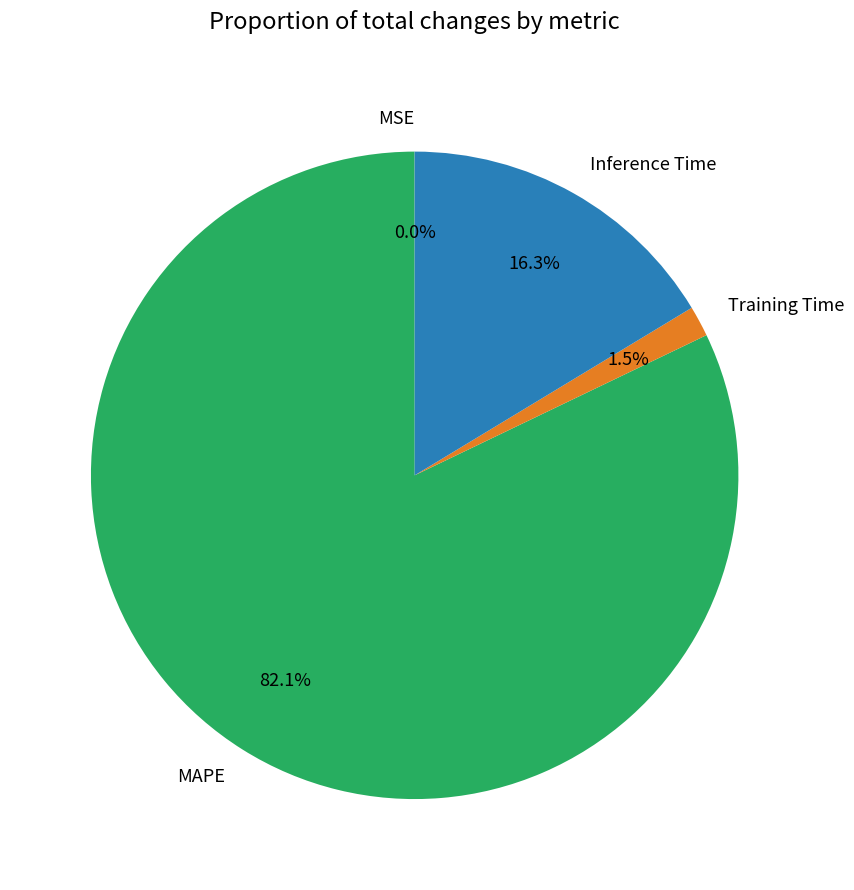

How much of the chart is everything except Inference Time?

83.7%